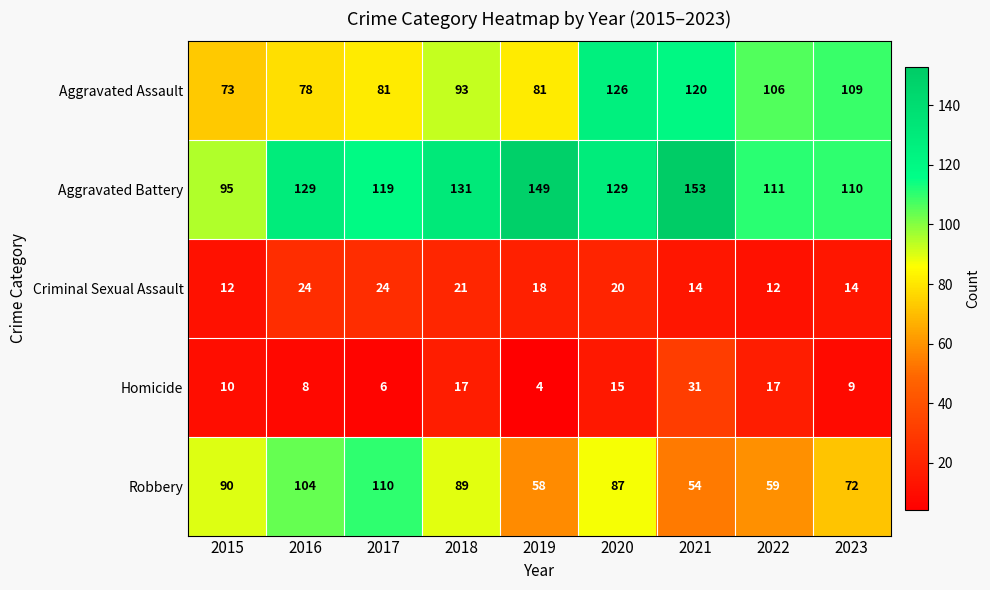

Rank the series at 2017 from lowest to highest value.

Homicide, Criminal Sexual Assault, Aggravated Assault, Robbery, Aggravated Battery